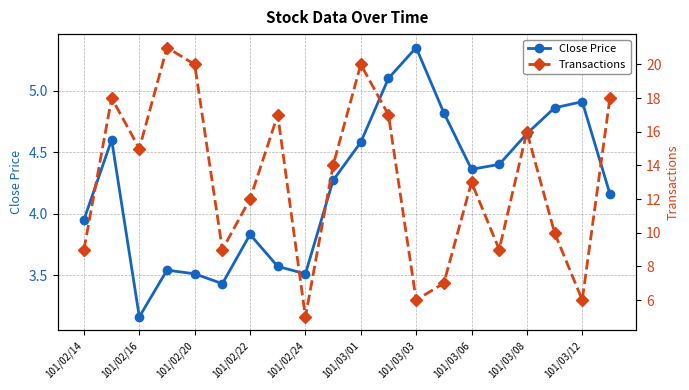

True or false: Transactions and Close Price cross at least once.

False